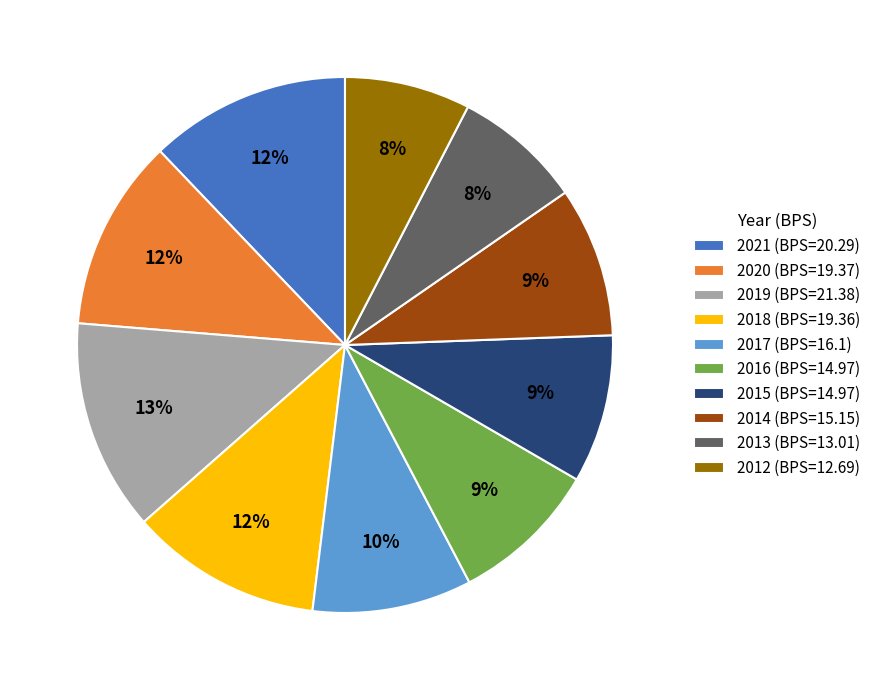

To the nearest percent, what is the average slice percentage?

10%